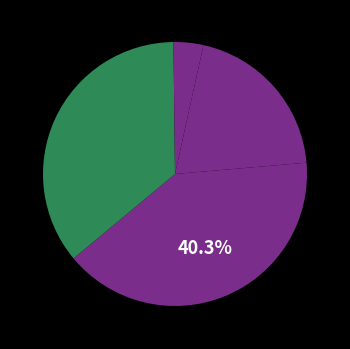

Is Inference Time the majority of the pie?

No